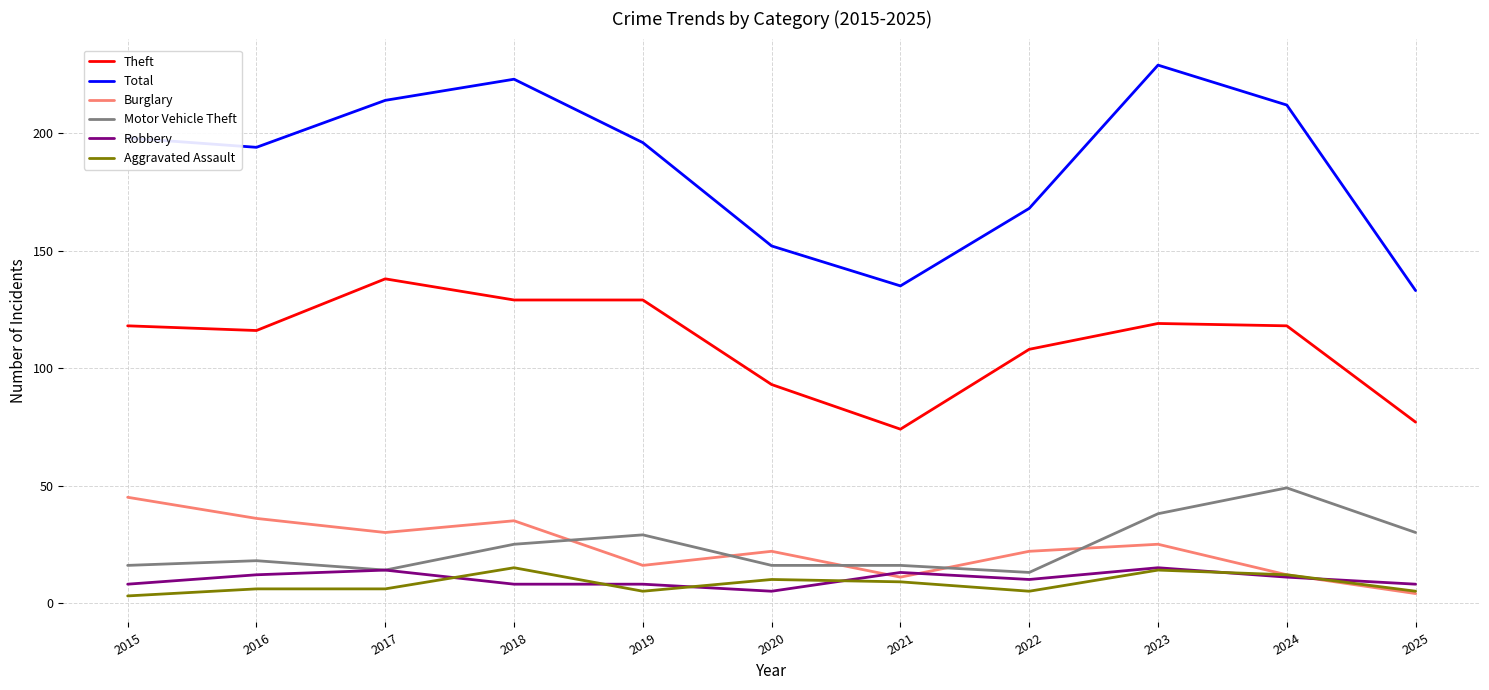

True or false: Total and Robbery intersect in this chart.

False